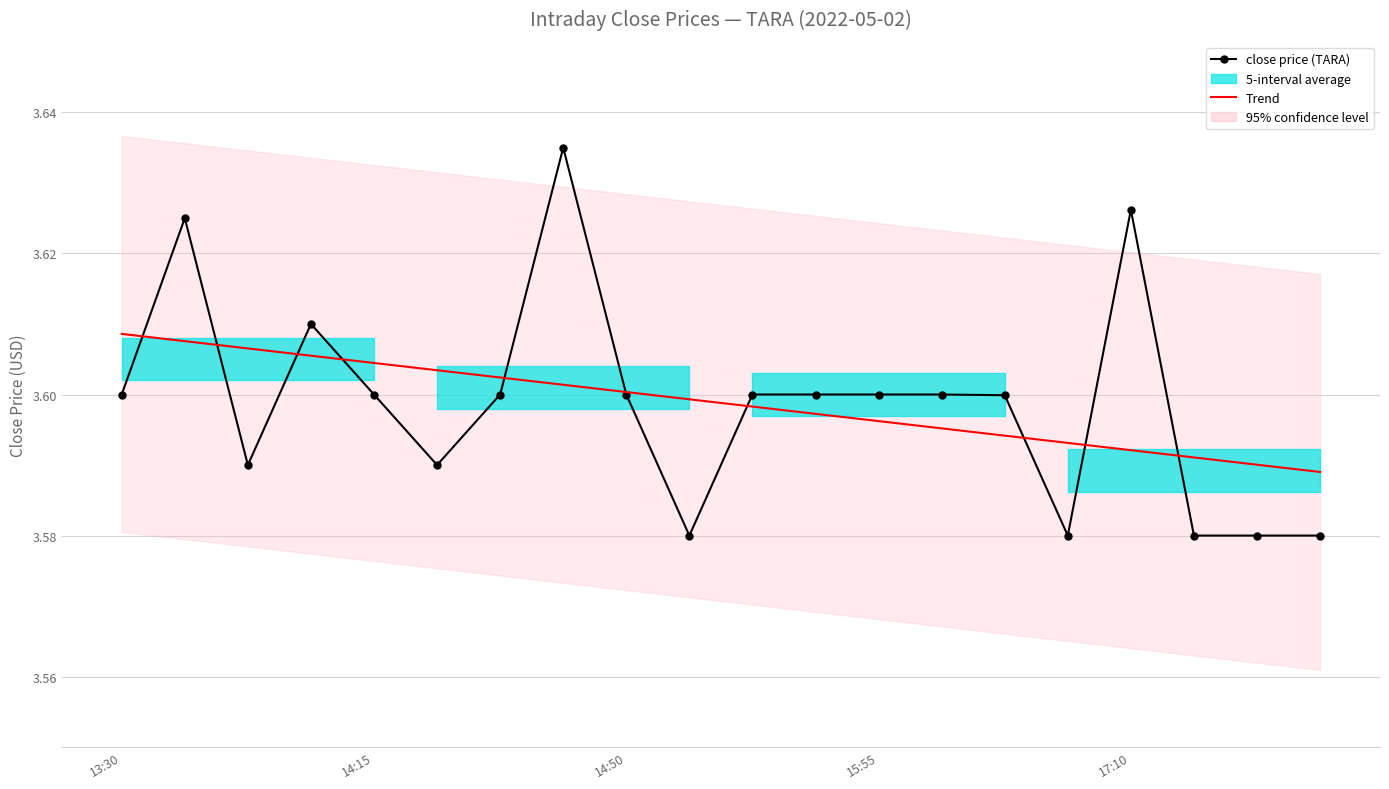

At which category is the sum across all series the highest?

7